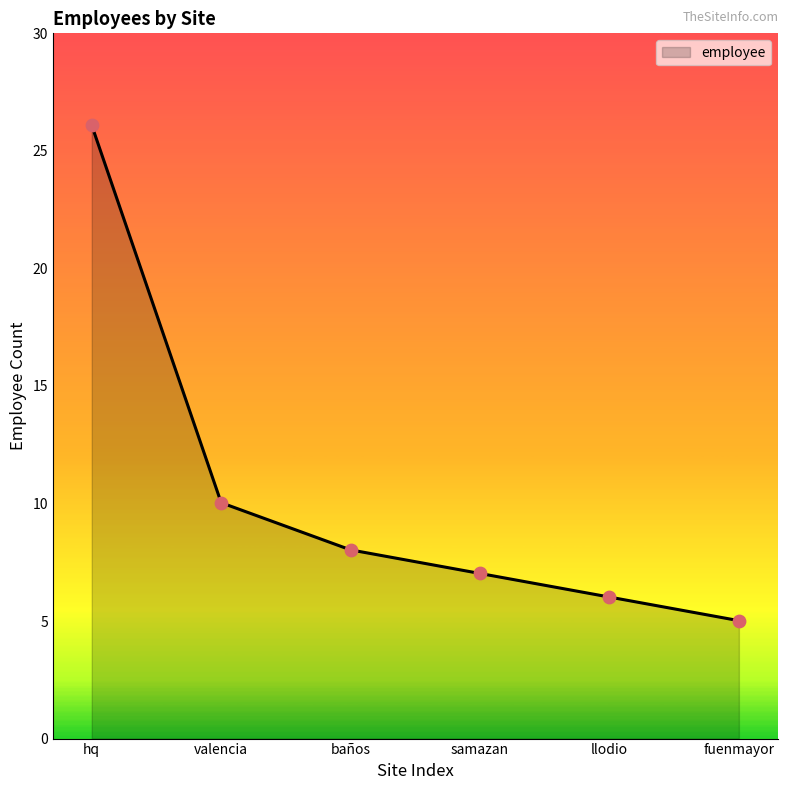

What is the ratio of the value at baños to the value at fuenmayor?

1.6